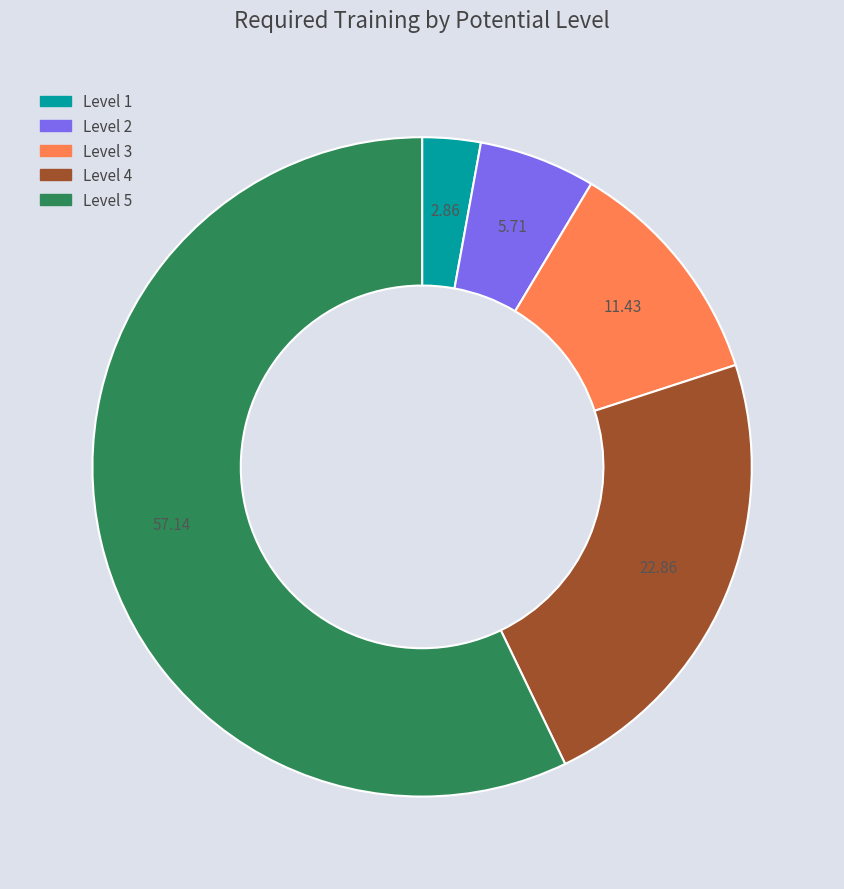

Is there any slice that represents more than half of the pie?

Yes